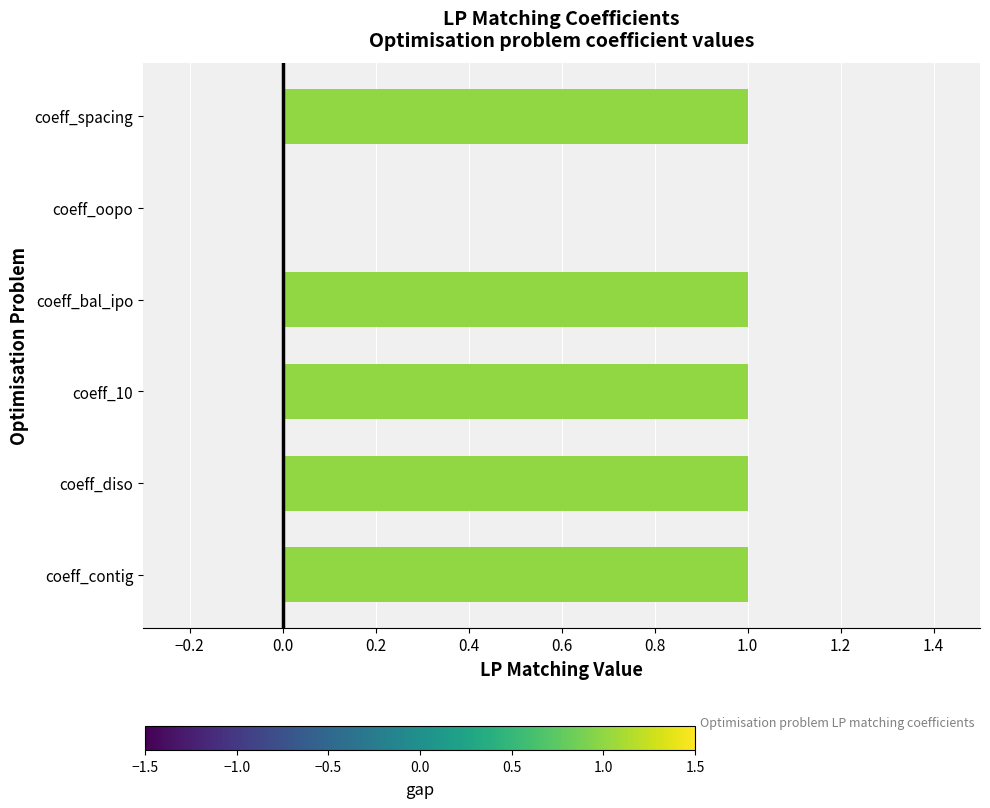

How many series are shown in this chart?

1